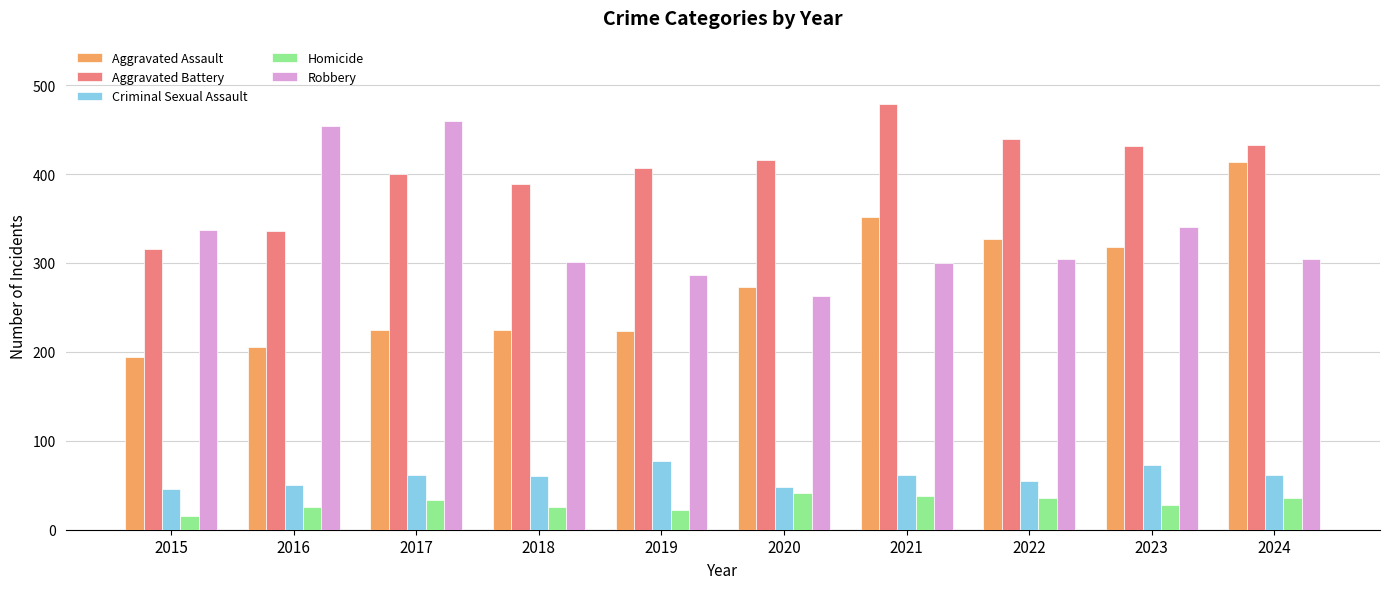

Are the bars horizontal?

No